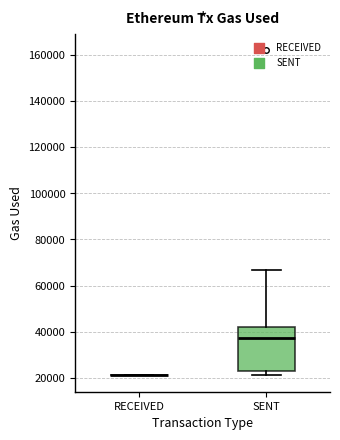

Comparing the boxes themselves (not the whiskers), which one is the tallest?

SENT